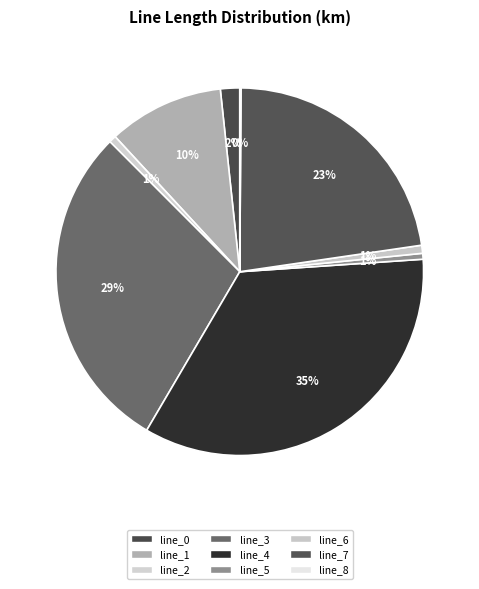

Count the number of slices in the pie.

9